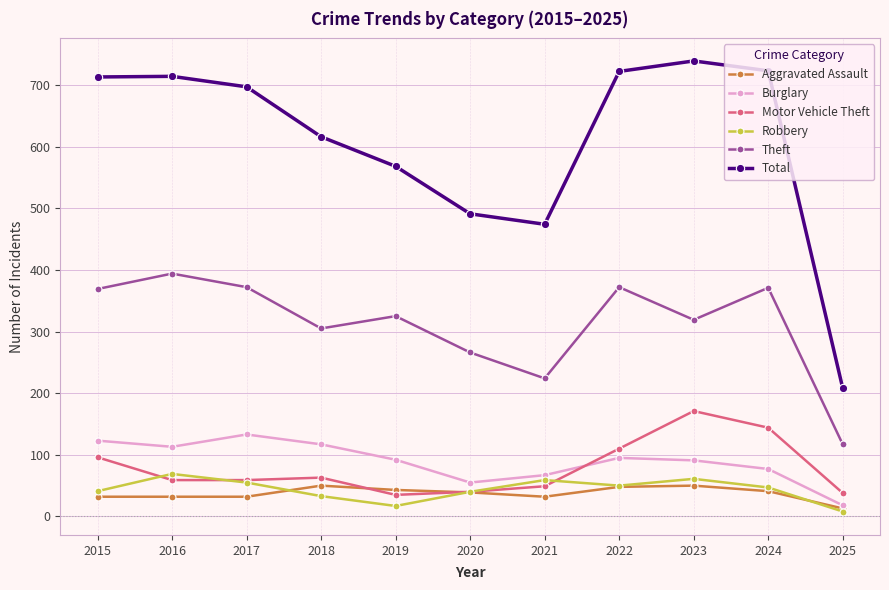

True or false: Total and Theft intersect in this chart.

False